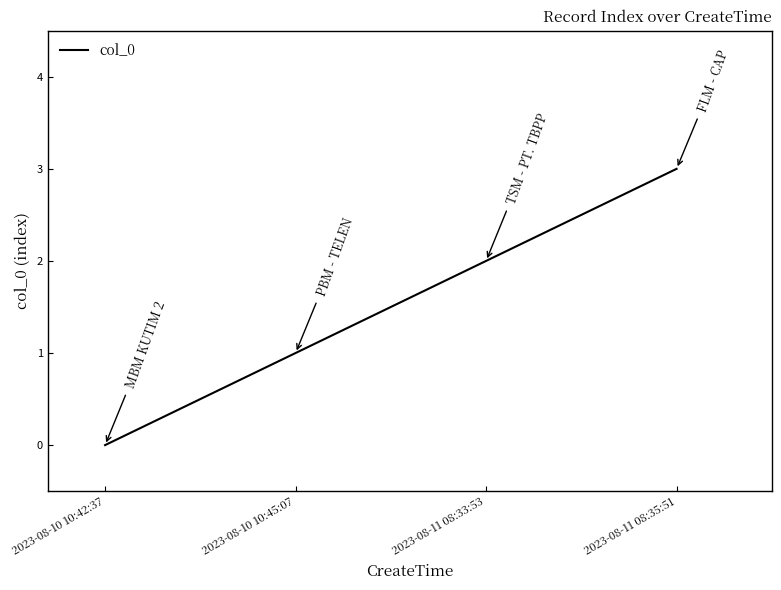

Does the chart display data point markers on the line(s)?

No